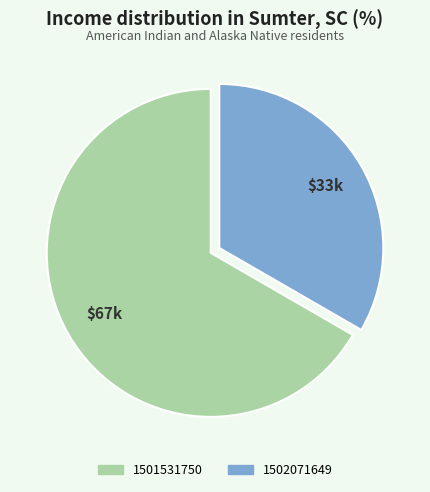

Which slice is the largest?

1501531750